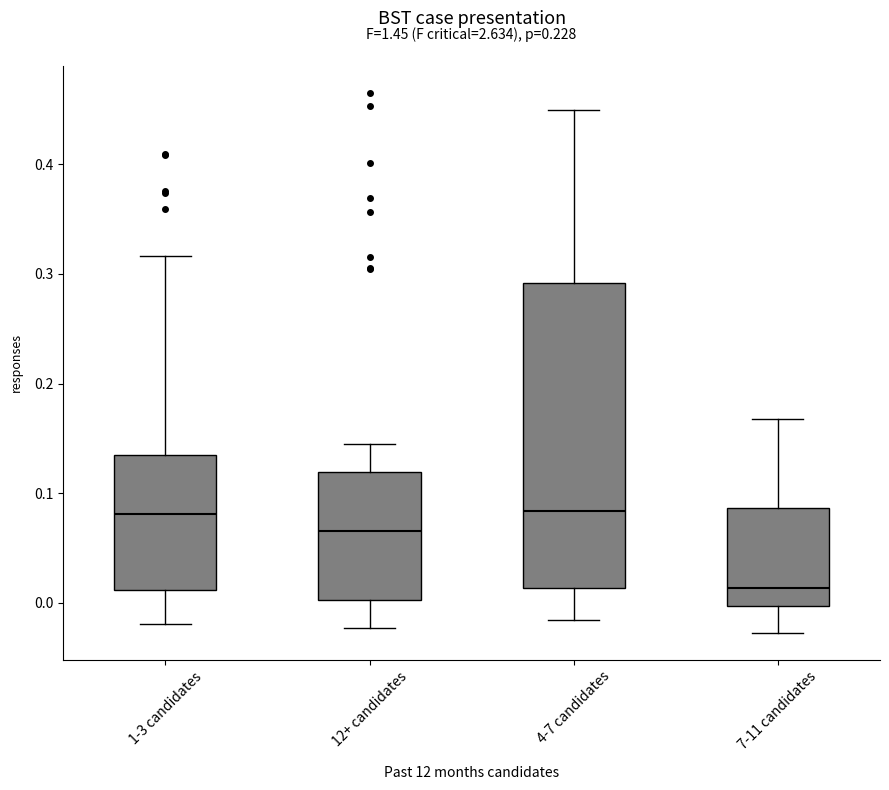

Reading left to right, transcribe this box plot: for each box, give where its median line is, the range the box spans, and where its two whiskers end, as read against the y-axis. The values are not printed on the chart, so give them approximately, as read against the axis.

1-3 candidates: median 0.08, box 0.01 to 0.14, whiskers -0.02 to 0.32
12+ candidates: median 0.07, box 0.00 to 0.12, whiskers -0.02 to 0.15
4-7 candidates: median 0.08, box 0.01 to 0.29, whiskers -0.02 to 0.45
7-11 candidates: median 0.01, box 0.00 to 0.09, whiskers -0.03 to 0.17